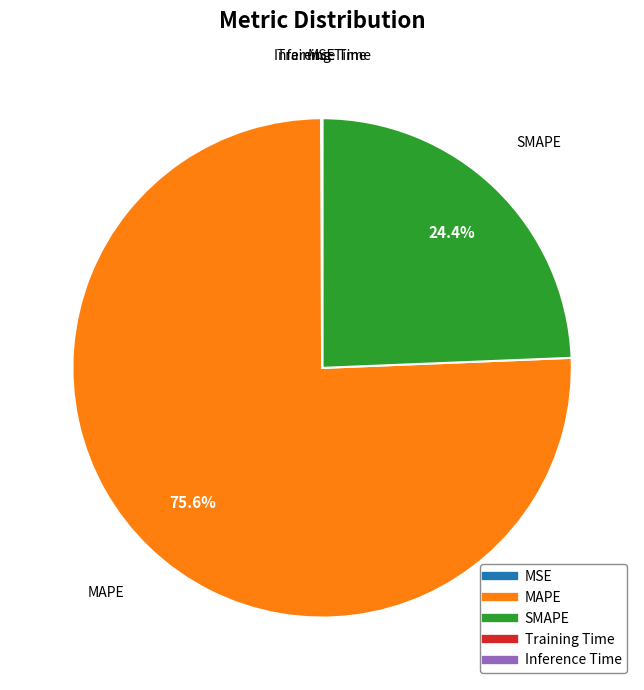

Is MAPE the majority of the pie?

Yes